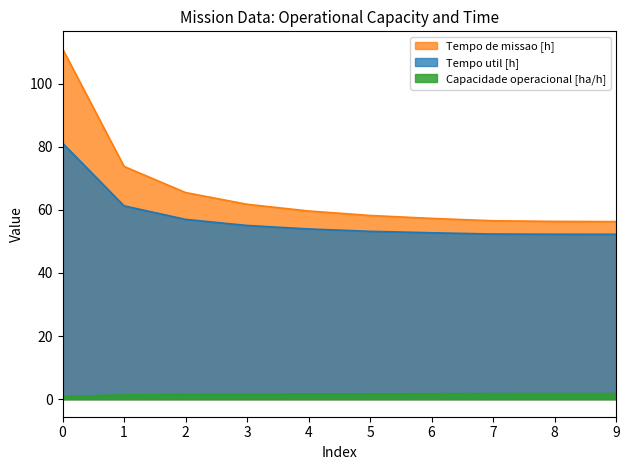

Reading right to left, list all the values displayed in this chart.

Capacidade operacional [ha/h]: 9=1.8	8=1.8	7=1.8	6=1.7	5=1.7	4=1.7	3=1.6	2=1.5	1=1.4	0=0.9
Tempo de missao [h]: 9=56.3	8=56.3	7=56.5	6=57.3	5=58.2	4=59.6	3=61.8	2=65.5	1=73.8	0=111.0
Tempo util [h]: 9=52.3	8=52.3	7=52.3	6=52.7	5=53.2	4=54.0	3=55.0	2=57.0	1=61.3	0=81.2